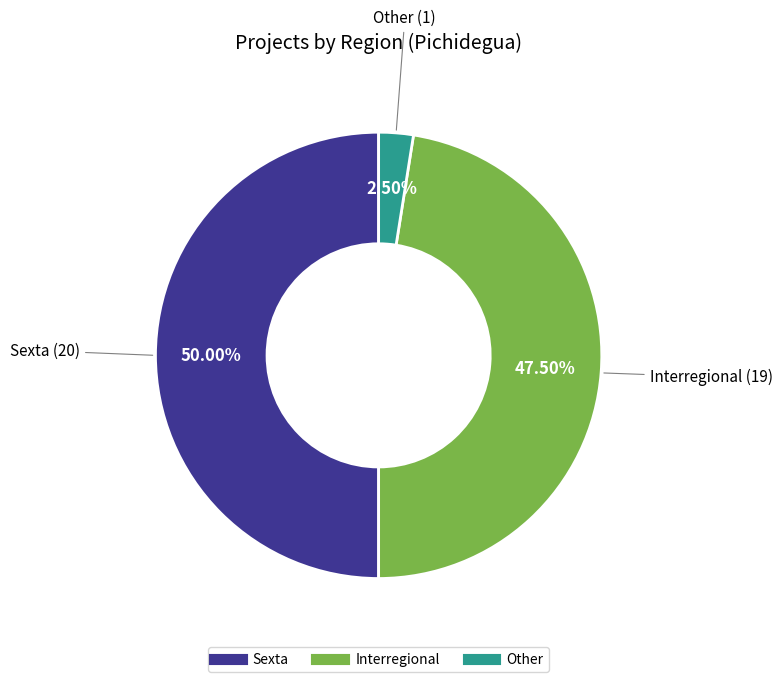

Count the number of slices in the pie.

3